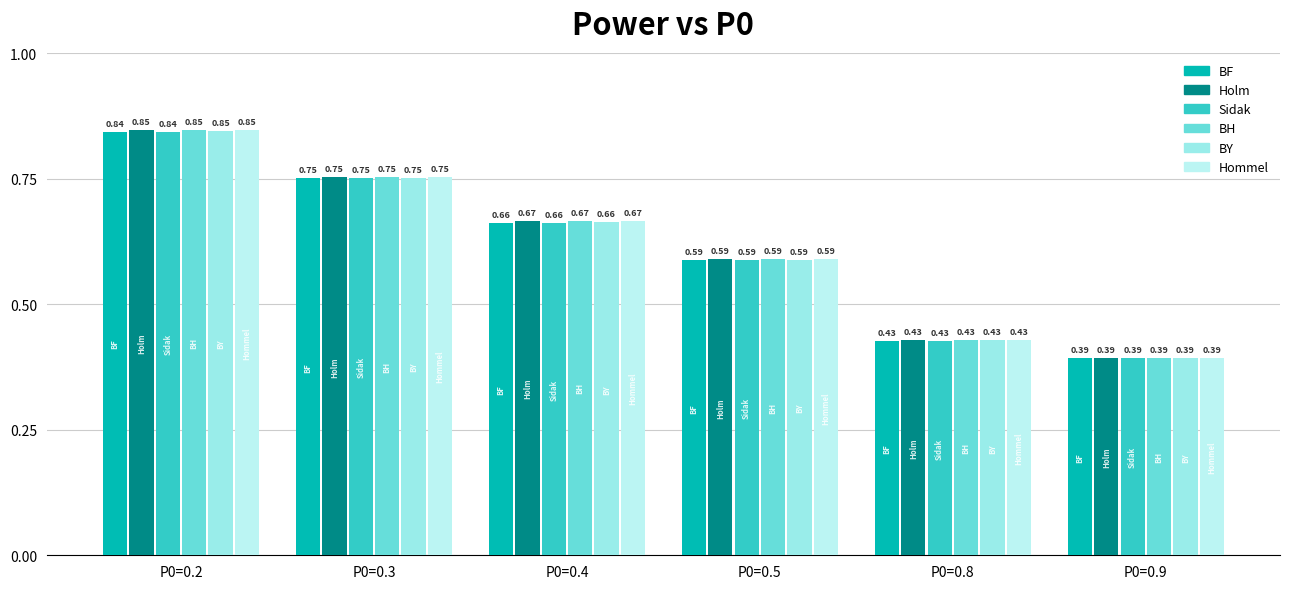

At which category does the chart reach its minimum across all series?

P0=0.9